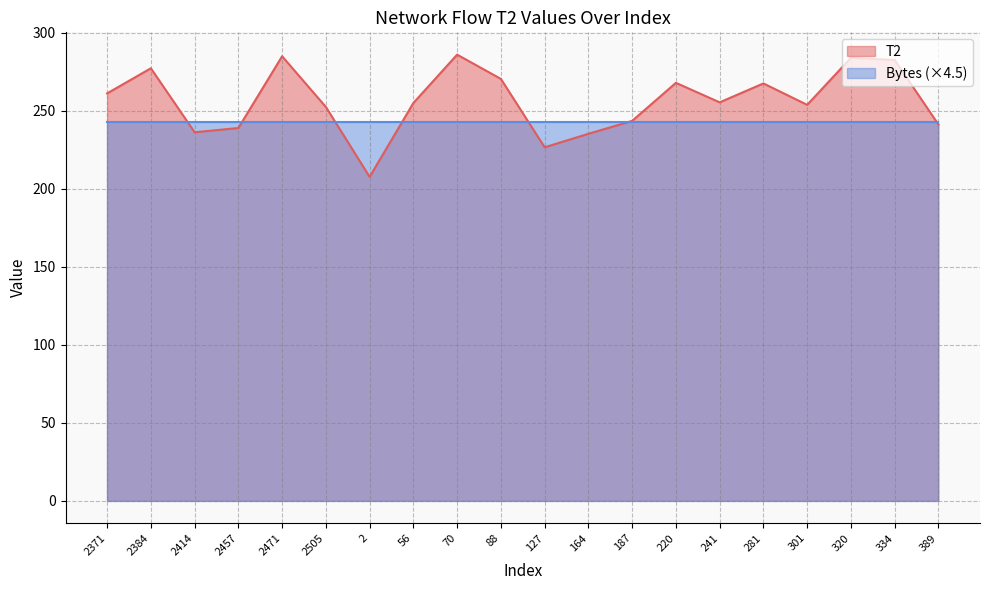

Which category has the lowest value across all series?

2